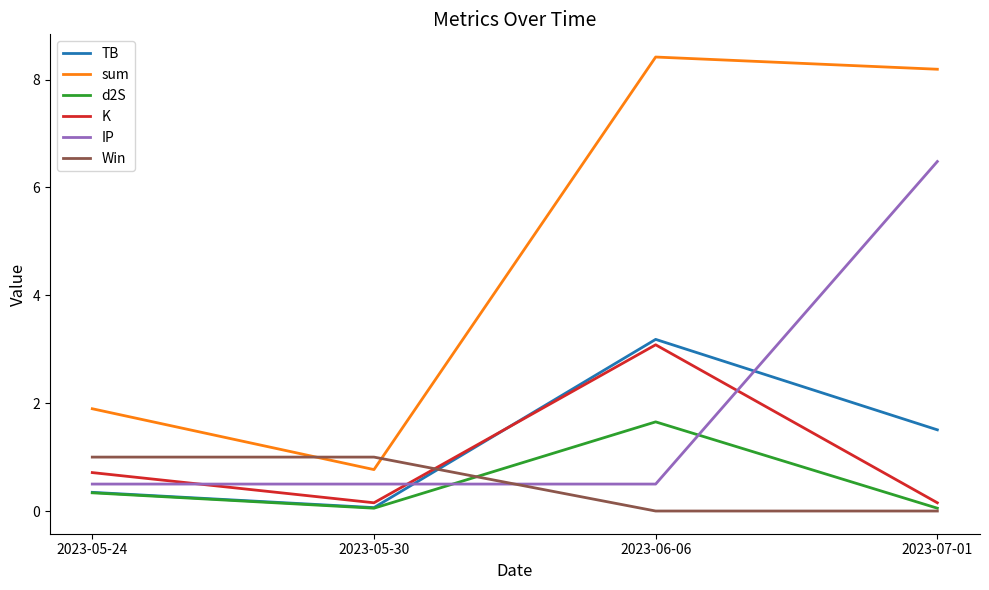

Between 2023-05-24 and 2023-07-01, which series saw the biggest shift?

sum